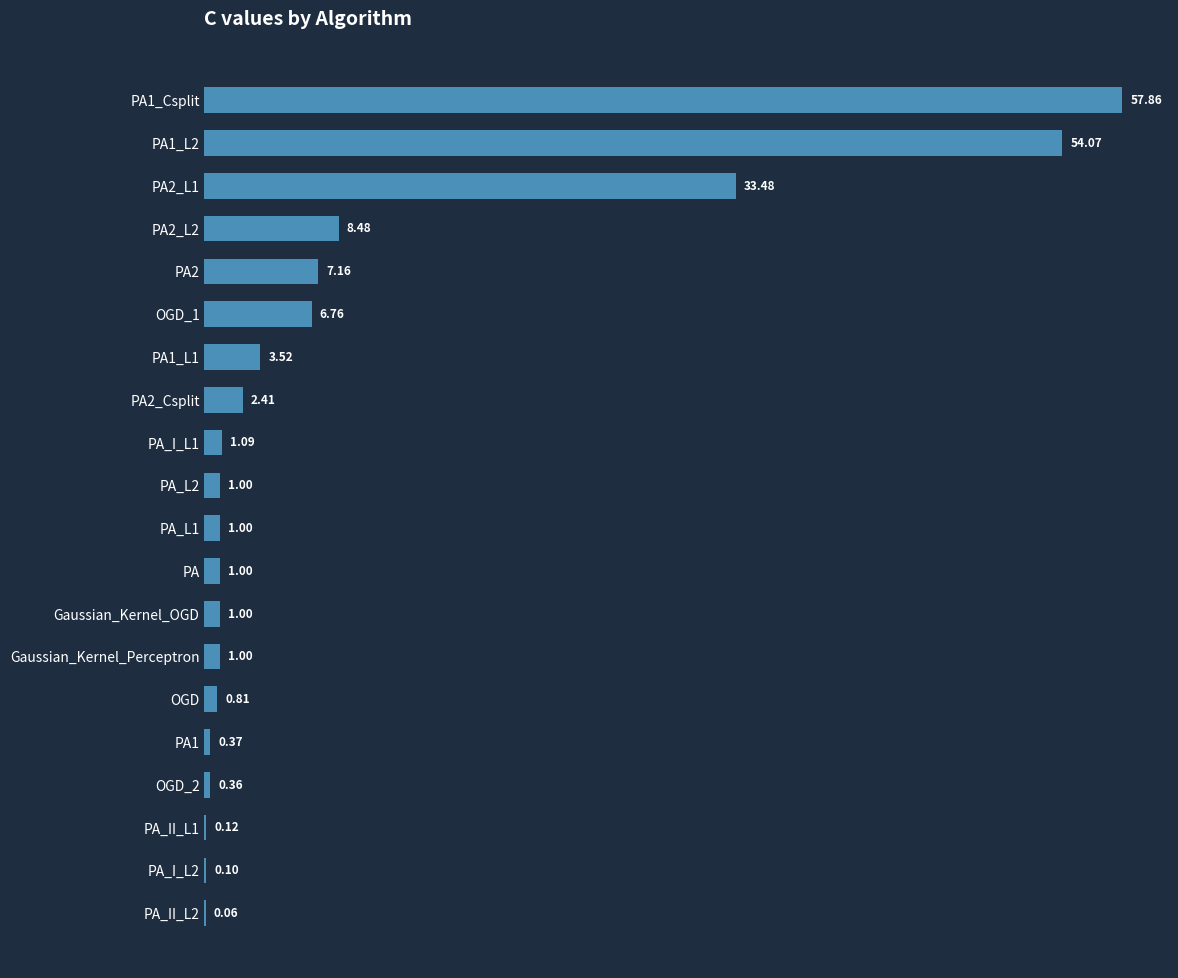

What is the sum of the values at PA_II_L1 and PA2_L1?

33.6